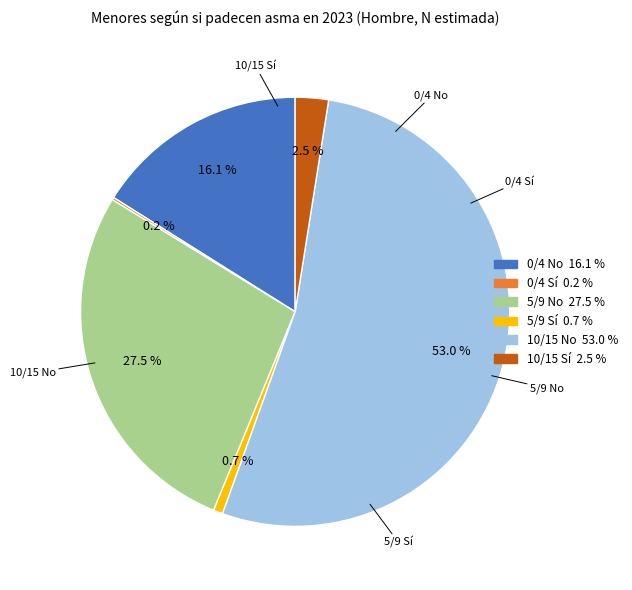

Which category has the biggest portion of the pie?

10/15 No